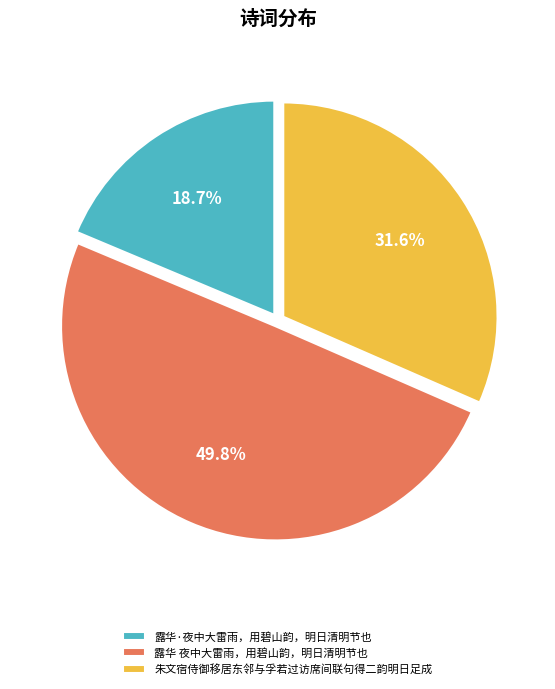

Combined, what portion of the pie is 朱文宿侍御移居东邻与孚若过访席间联句得二韵明日足成 and 露华 夜中大雷雨，用碧山韵，明日清明节也?

81.3%